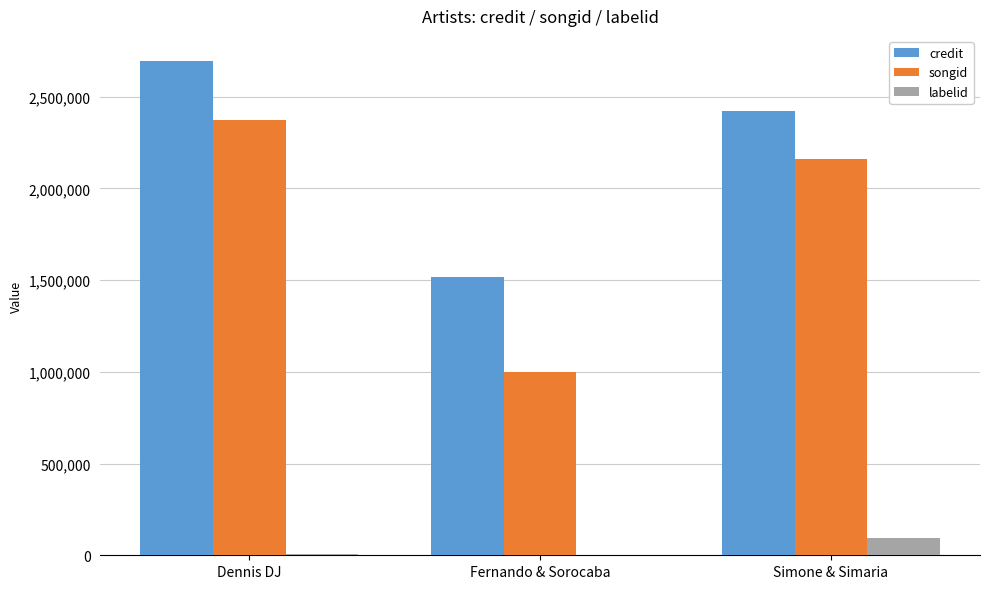

Between Fernando & Sorocaba and Simone & Simaria, which series saw the biggest shift?

songid